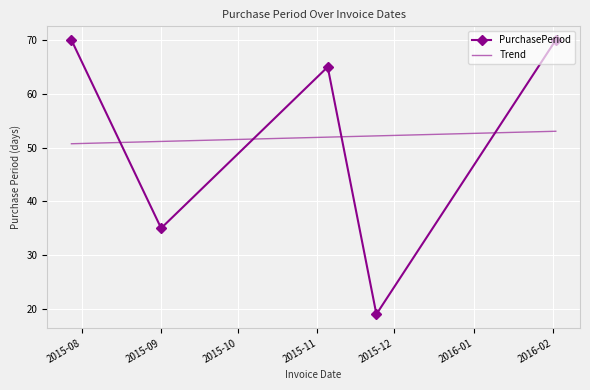

How many interior local valleys does the PurchasePeriod series have?

2